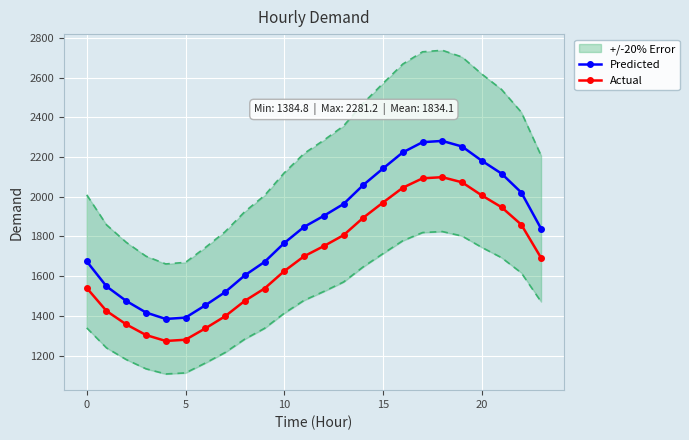

Which series has the largest total across all categories?

Predicted